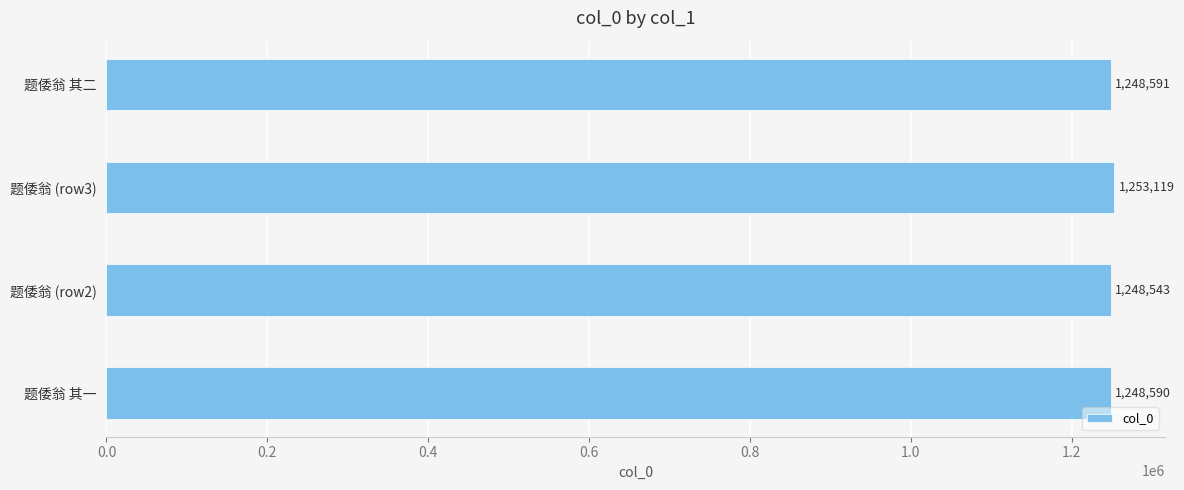

What value does the data have at 题倭翁 其二, to the nearest 10?

1248590